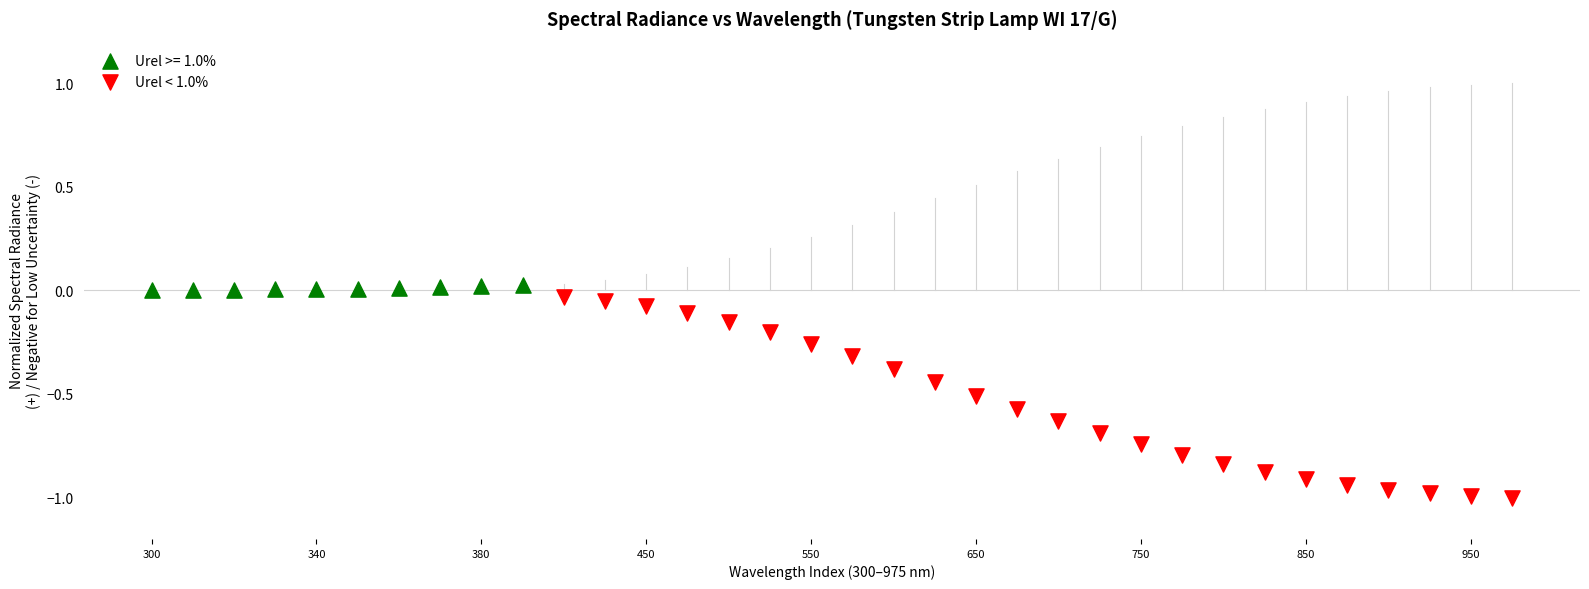

Which series contains the lowest Y value?

Urel < 1.0%